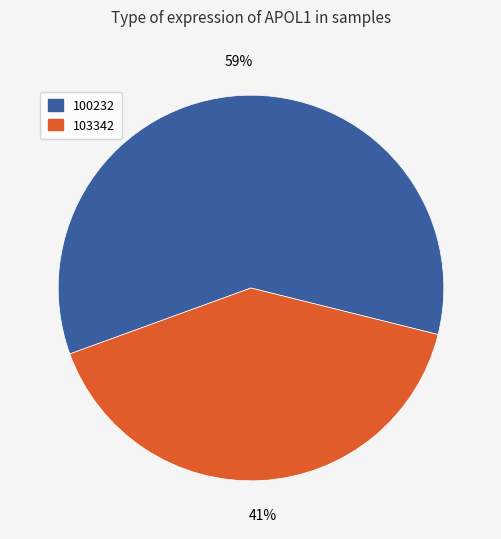

Is there any slice that represents more than half of the pie?

Yes